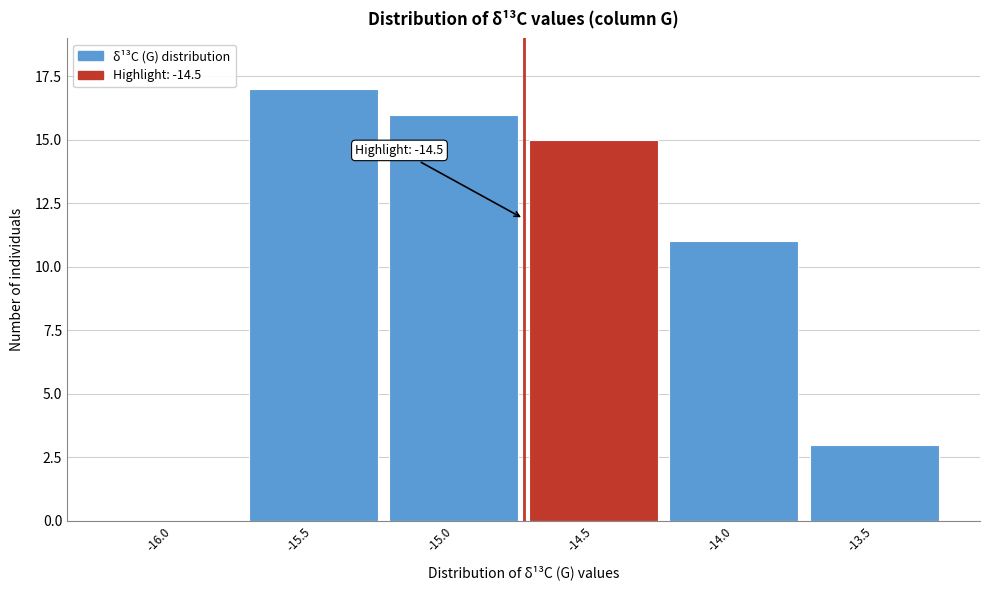

Reading left to right, list all the values displayed in this chart.

-16.0=0	-15.5=17	-15.0=16	-14.5=15	-14.0=11	-13.5=3